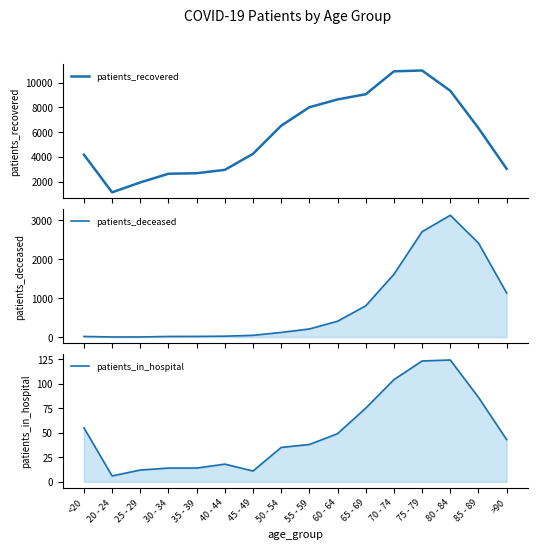

Is the value of patients_recovered at >90 greater than the value of patients_in_hospital at 40 - 44?

Yes